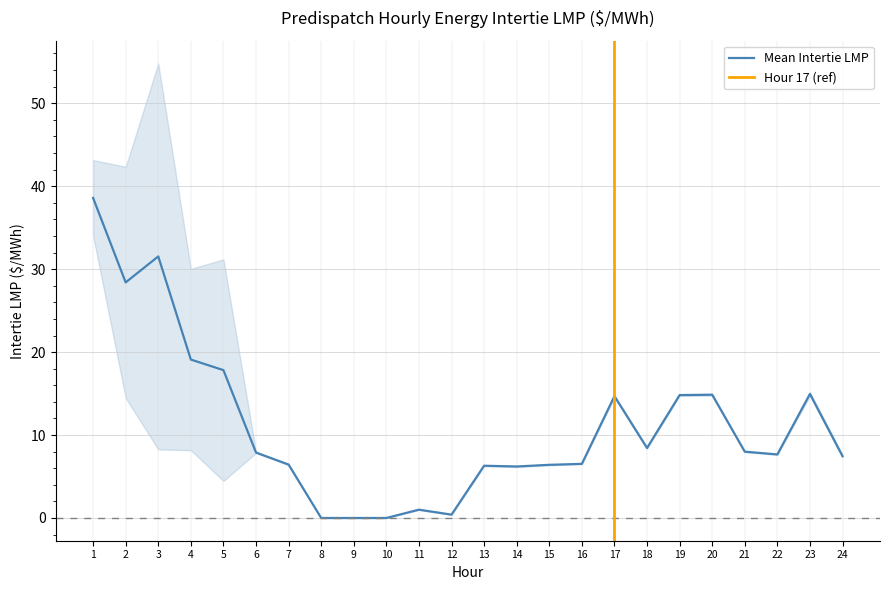

In MN.INTFALLS, how many points are lower than both neighbors (excluding endpoints)?

5